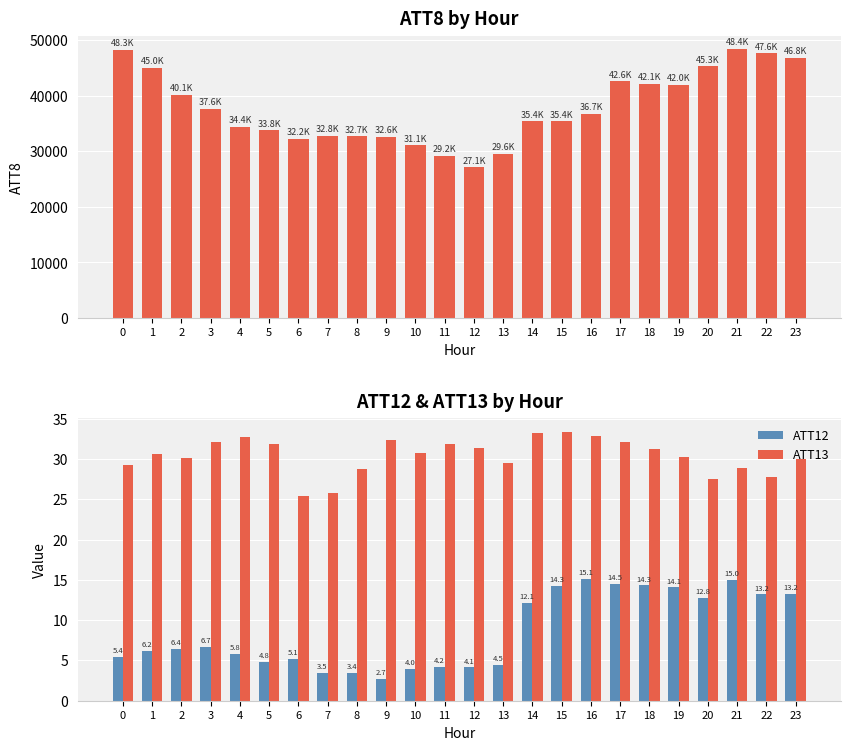

What is the value of the ATT8 bar at the 3rd from the left?

40100.0